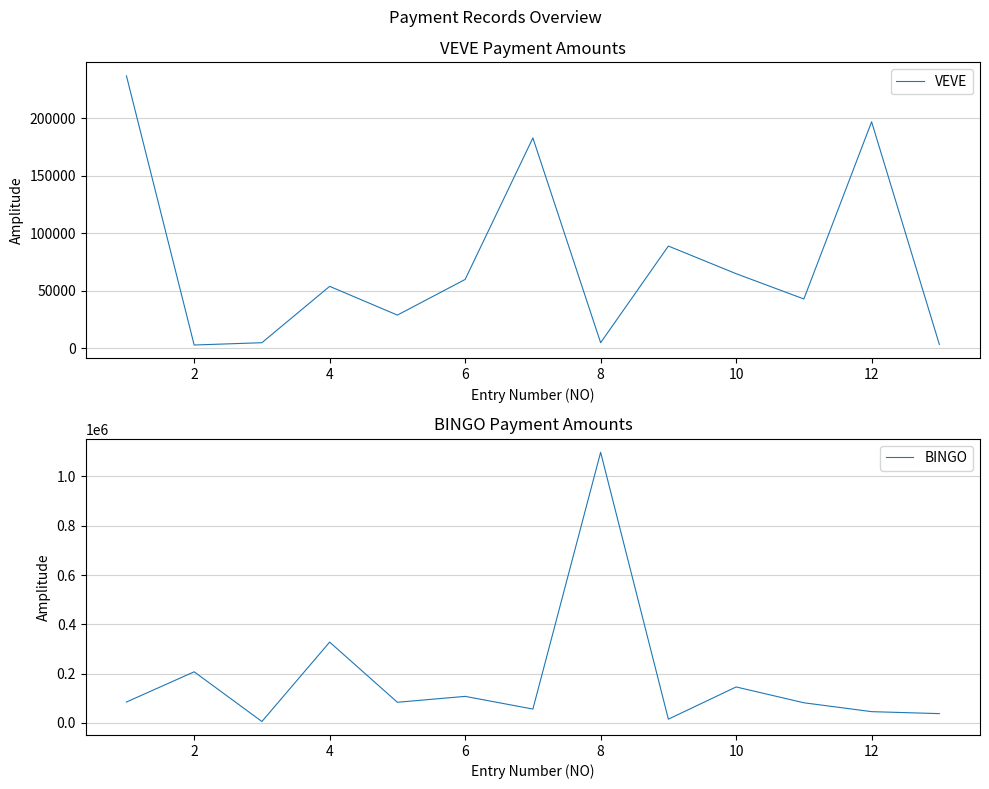

At how many categories does at least one series exceed 766846?

1